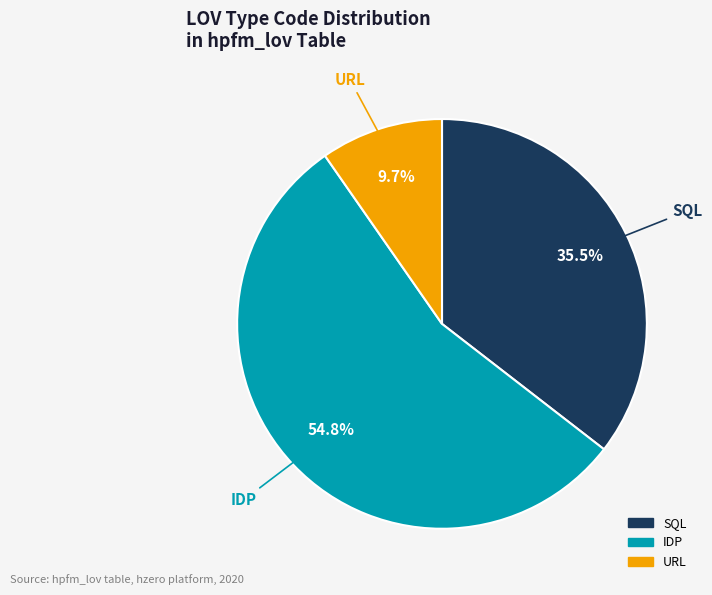

To the nearest percent, what is the difference between the largest and smallest slice percentages?

45%